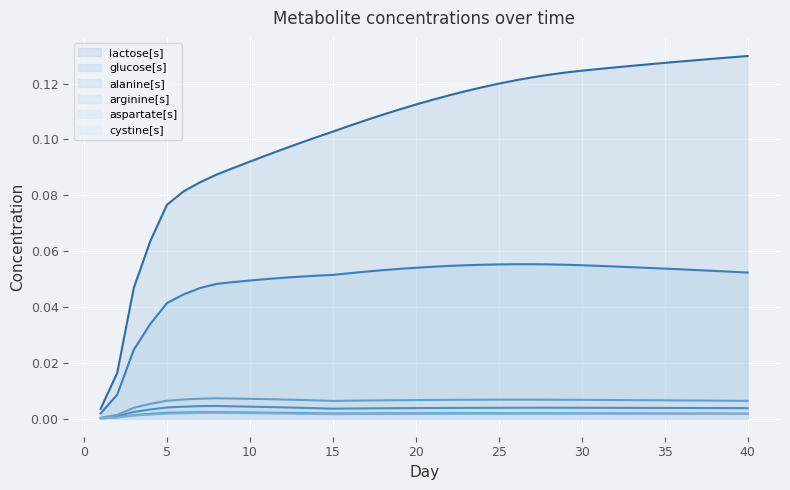

Rank the categories by glucose[s] value from highest to lowest.

27, 26, 28, 25, 29, 24, 30, 23, 31, 22, 32, 21, 33, 20, 34, 35, 19, 36, 37, 18, 38, 17, 39, 40, 16, 15, 14, 13, 12, 11, 10, 9, 8, 7, 6, 5, 4, 3, 2, 1